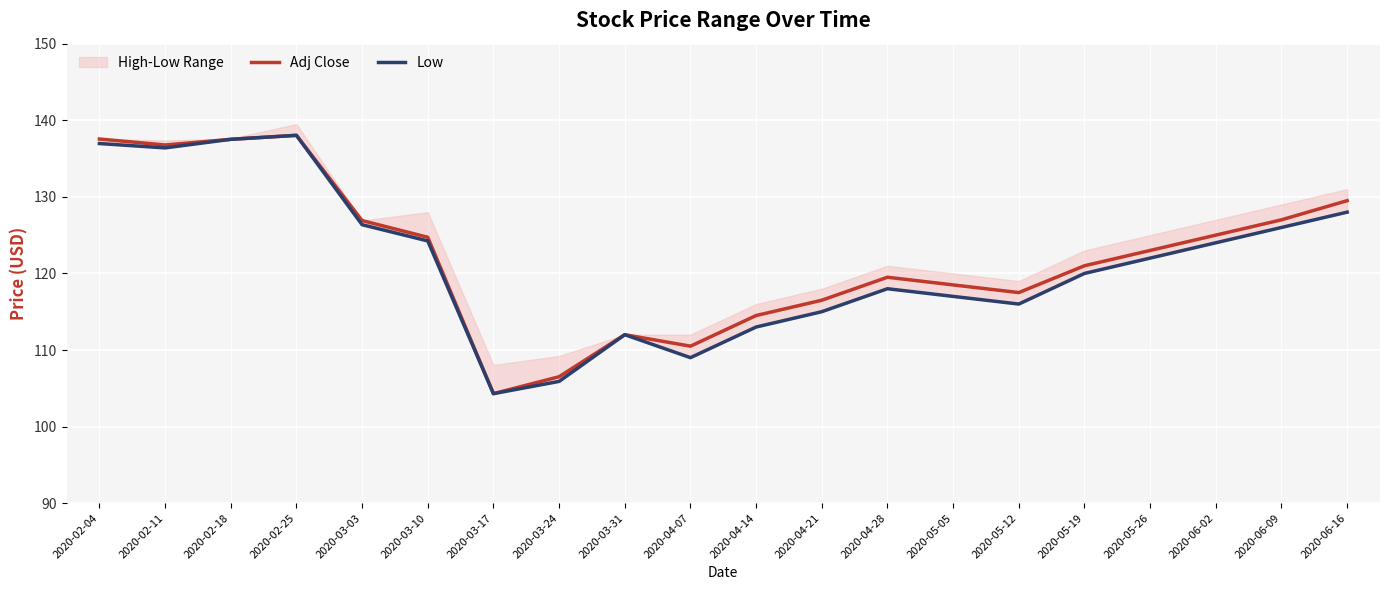

What is the average value of the Adj Close series?

122.3